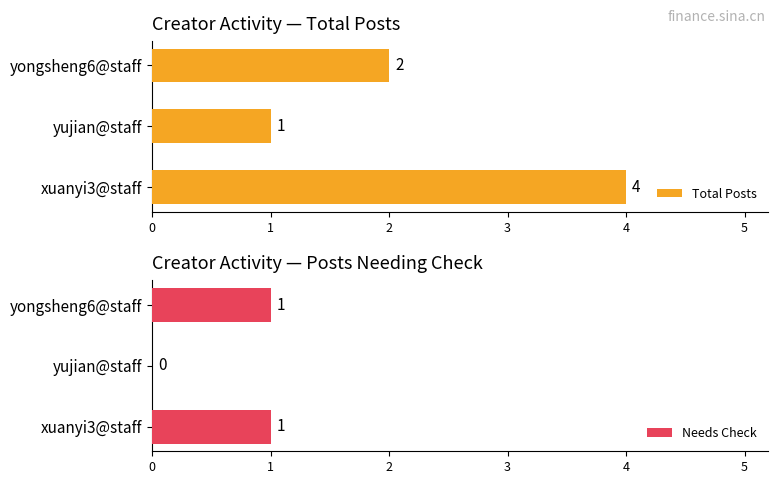

What is the value of the Needs Check bar at the 3rd from the left?

1